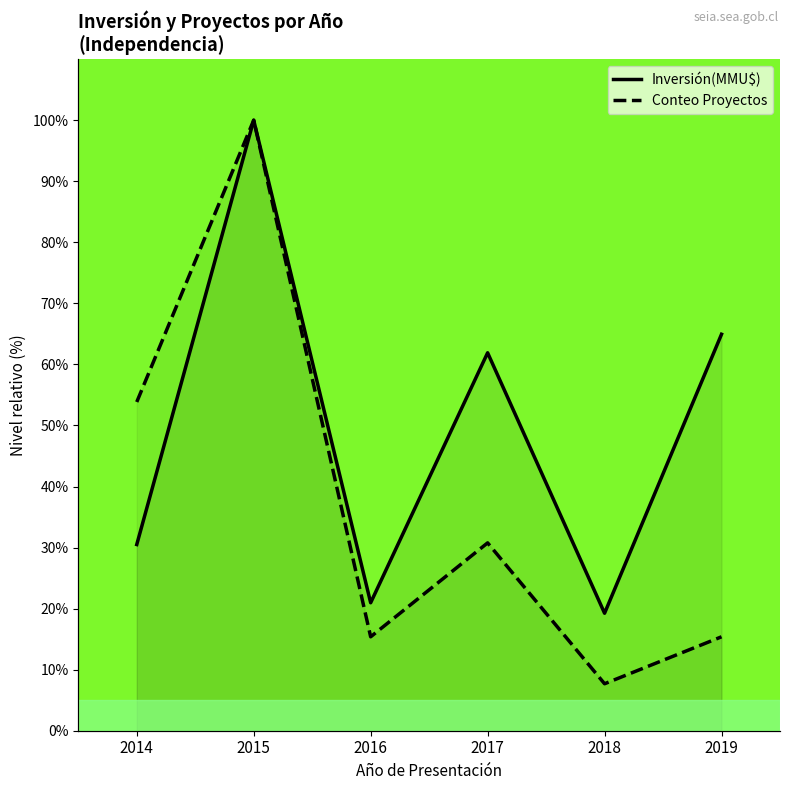

Which series has the largest total across all categories?

Inversión(MMU$)